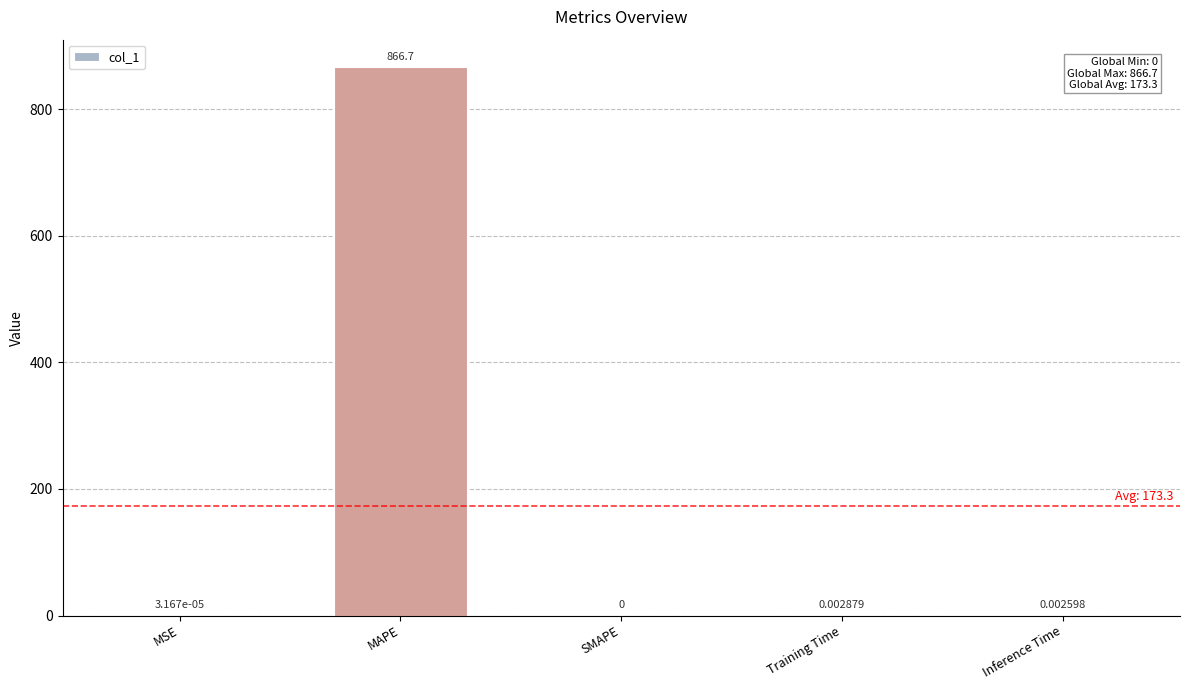

Where is the data nearest to the value 433?

Training Time